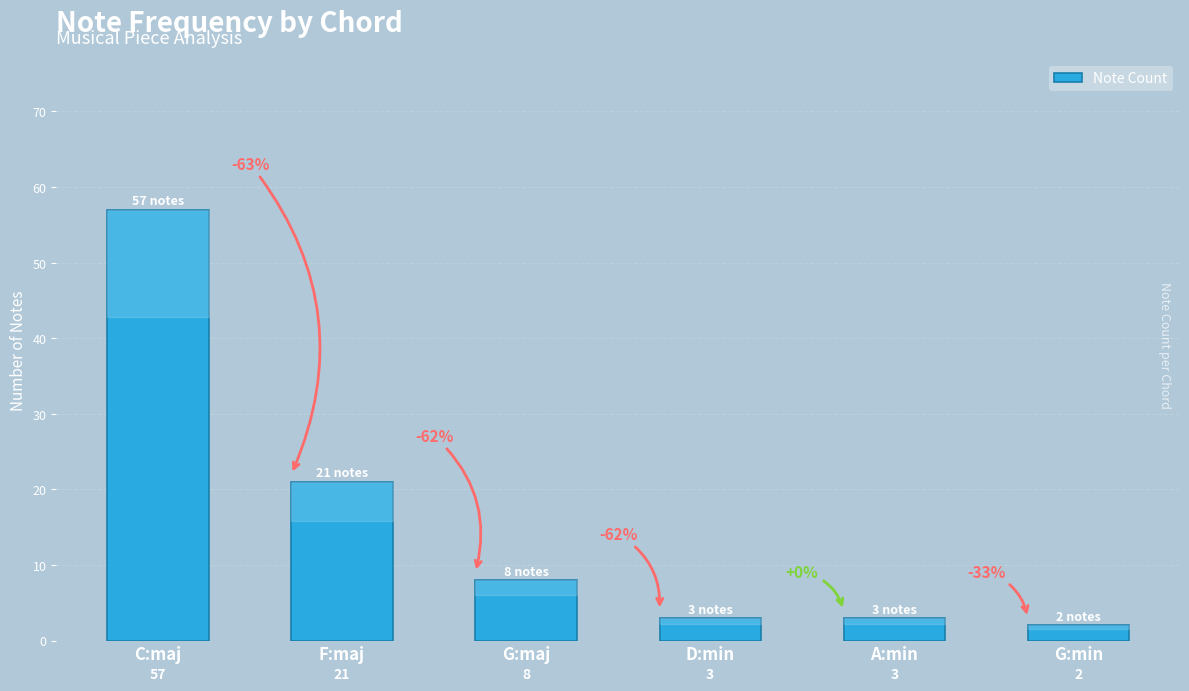

What is the greatest value displayed?

57